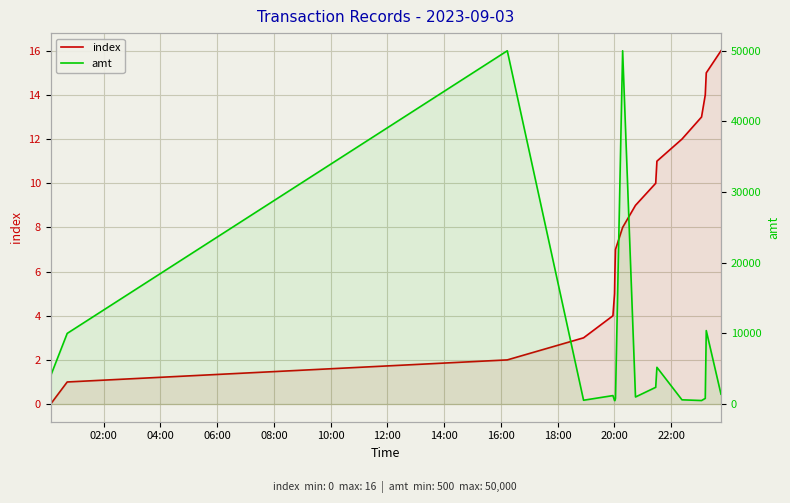

List the series in order of their peak value, highest first.

amt, index